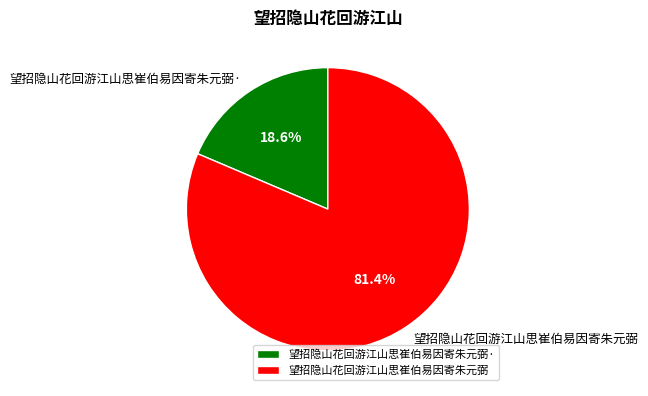

Which has a higher value, 望招隐山花回游江山思崔伯易因寄朱元弼 or 望招隐山花回游江山思崔伯易因寄朱元弼·?

望招隐山花回游江山思崔伯易因寄朱元弼